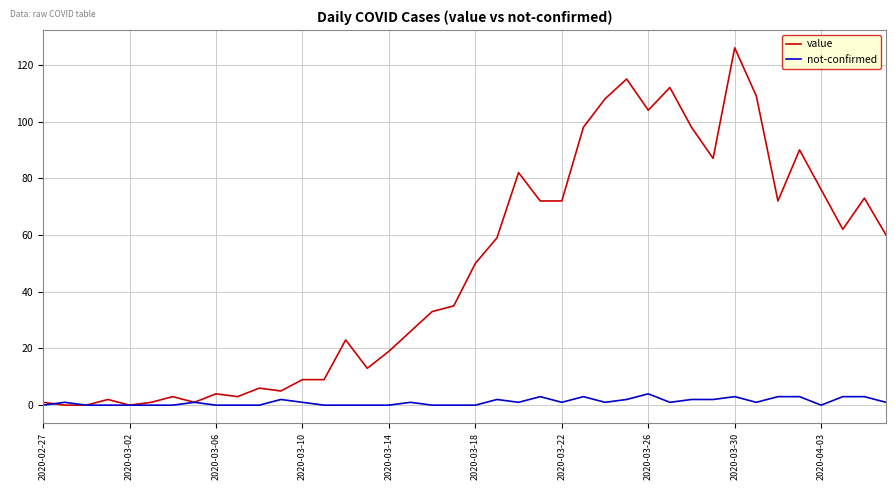

Rank the series by their maximum value, from highest to lowest.

value, not-confirmed